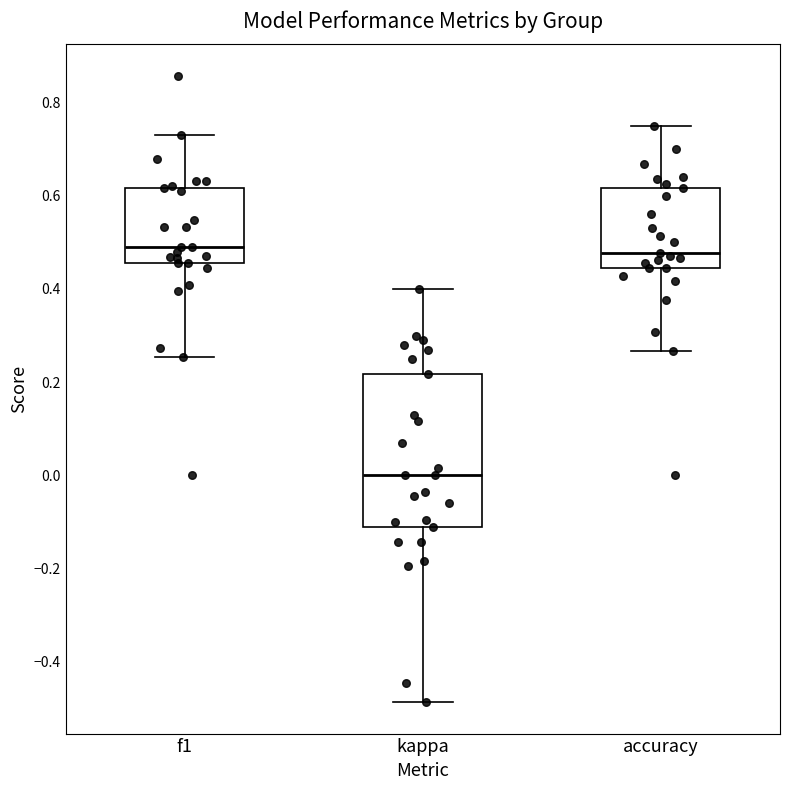

Reading left to right, read every box against the y-axis: the position of its median line, the range the box covers, and the ends of its whiskers. The values are not printed on the chart, so give them approximately, as read against the axis.

f1: median 0.48, box 0.46 to 0.62, whiskers 0.26 to 0.72
kappa: median 0.00, box -0.12 to 0.22, whiskers -0.48 to 0.40
accuracy: median 0.48, box 0.44 to 0.62, whiskers 0.26 to 0.76